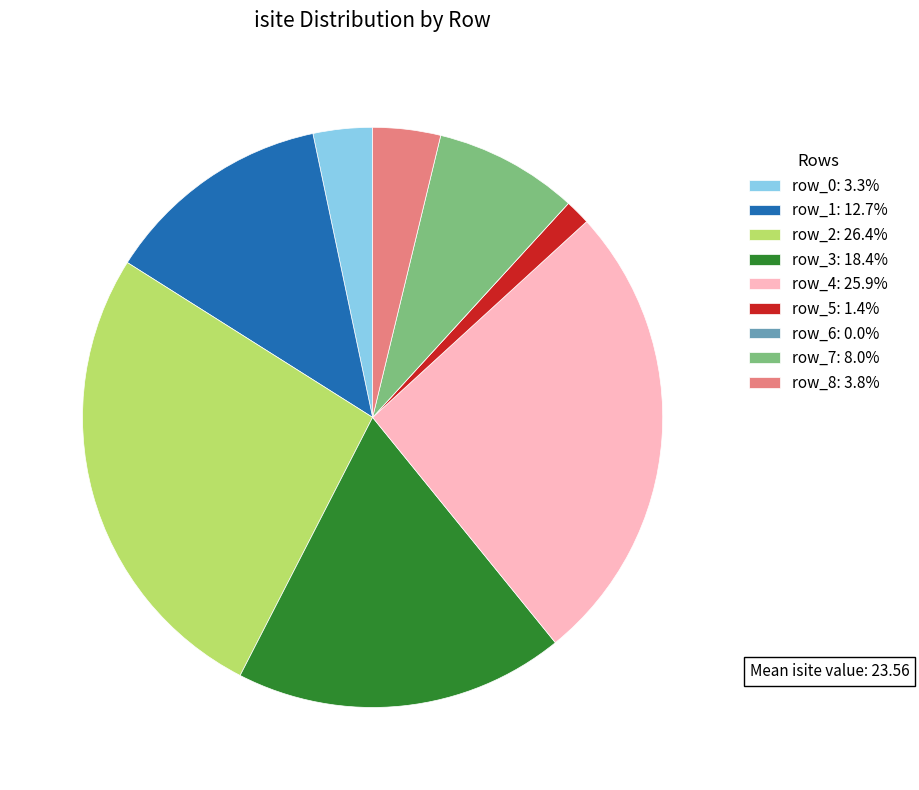

Approximately how many times larger is the value at row_8: 3.8% compared to row_7: 8.0%?

0.5